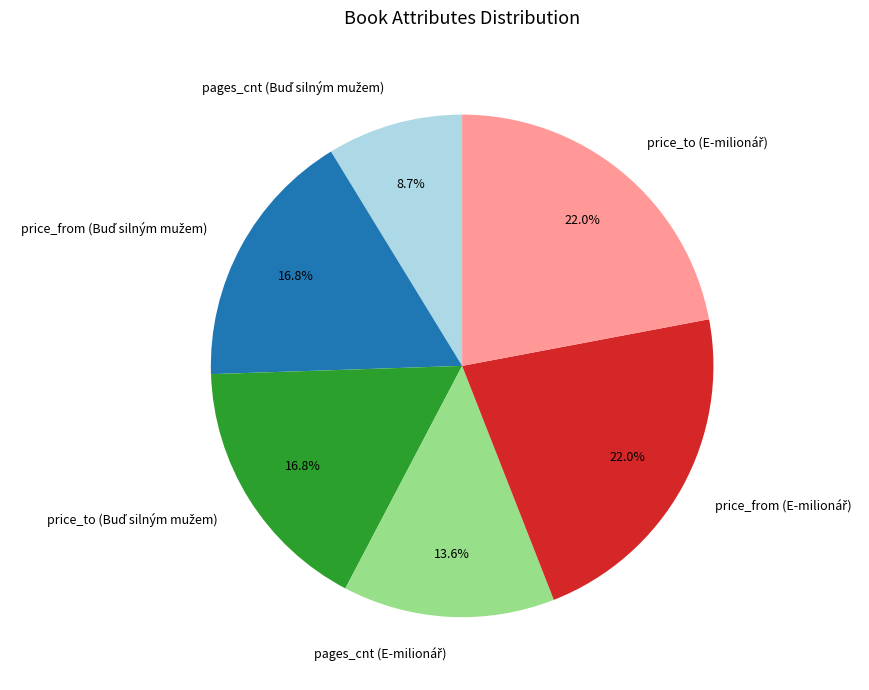

Is there a majority slice in this chart?

No